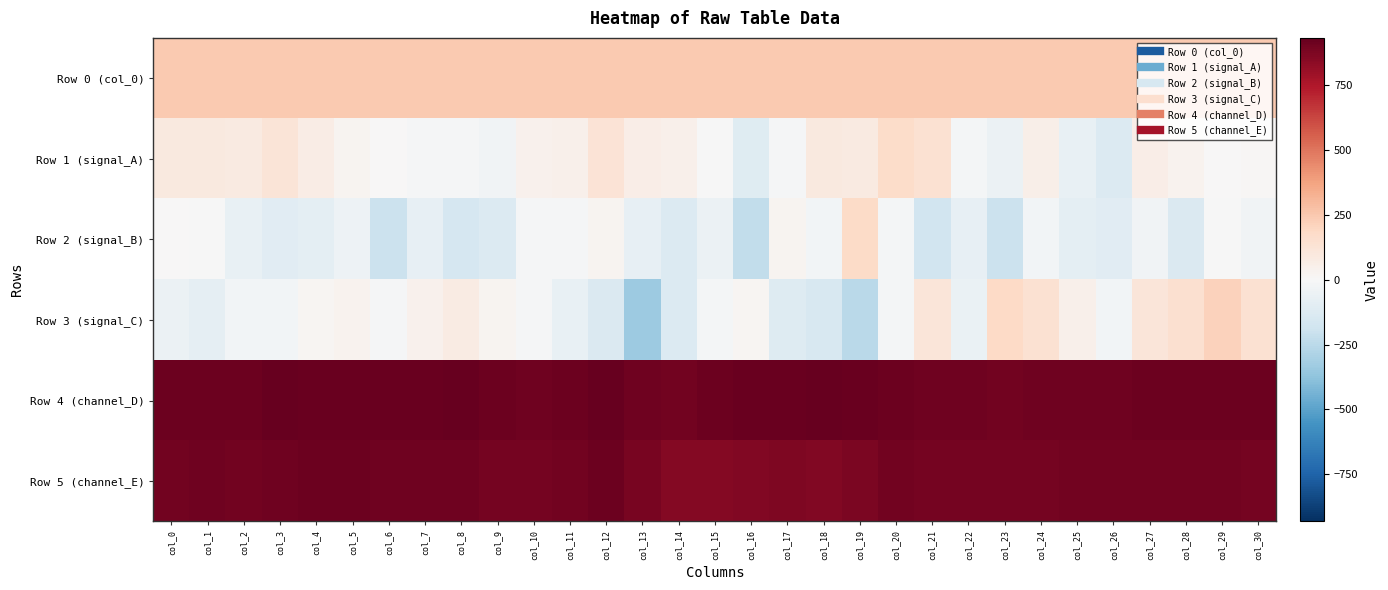

Reading left to right, extract all data points from this chart.

Row 0 (col_0): col_0=240.9	col_1=240.9	col_2=241.0	col_3=241.0	col_4=241.1	col_5=241.1	col_6=241.2	col_7=241.2	col_8=241.3	col_9=241.3	col_10=241.4	col_11=241.4	col_12=241.5	col_13=241.5	col_14=241.6	col_15=241.6	col_16=241.7	col_17=241.7	col_18=241.8	col_19=241.8	col_20=241.9	col_21=241.9	col_22=241.9	col_23=242.0	col_24=242.0	col_25=242.1	col_26=242.1	col_27=242.2	col_28=242.2	col_29=242.3	col_30=242.3
Row 1 (signal_A): col_0=89.0	col_1=90.0	col_2=85.0	col_3=117.0	col_4=70.0	col_5=27.0	col_6=1.0	col_7=-8.0	col_8=-10.0	col_9=-32.0	col_10=38.0	col_11=49.0	col_12=124.0	col_13=64.0	col_14=50.0	col_15=-5.0	col_16=-116.0	col_17=-9.0	col_18=90.0	col_19=87.0	col_20=174.0	col_21=143.0	col_22=-17.0	col_23=-51.0	col_24=51.0	col_25=-67.0	col_26=-126.0	col_27=62.0	col_28=30.0	col_29=7.0	col_30=9.0
Row 2 (signal_B): col_0=2.0	col_1=-6.0	col_2=-69.0	col_3=-104.0	col_4=-91.0	col_5=-46.0	col_6=-201.0	col_7=-73.0	col_8=-153.0	col_9=-127.0	col_10=-11.0	col_11=-8.0	col_12=22.0	col_13=-76.0	col_14=-125.0	col_15=-58.0	col_16=-227.0	col_17=25.0	col_18=-27.0	col_19=175.0	col_20=-20.0	col_21=-178.0	col_22=-74.0	col_23=-198.0	col_24=-22.0	col_25=-88.0	col_26=-108.0	col_27=-35.0	col_28=-133.0	col_29=-1.0	col_30=-33.0
Row 3 (signal_C): col_0=-54.0	col_1=-82.0	col_2=-27.0	col_3=-27.0	col_4=20.0	col_5=31.0	col_6=-11.0	col_7=43.0	col_8=73.0	col_9=22.0	col_10=-14.0	col_11=-71.0	col_12=-137.0	col_13=-337.0	col_14=-129.0	col_15=-15.0	col_16=20.0	col_17=-122.0	col_18=-151.0	col_19=-251.0	col_20=-20.0	col_21=114.0	col_22=-64.0	col_23=189.0	col_24=145.0	col_25=47.0	col_26=-22.0	col_27=110.0	col_28=149.0	col_29=216.0	col_30=145.0
Row 4 (channel_D): col_0=911.0	col_1=915.0	col_2=912.0	col_3=926.0	col_4=917.0	col_5=923.0	col_6=920.0	col_7=921.0	col_8=931.0	col_9=914.0	col_10=907.0	col_11=915.0	col_12=924.0	col_13=907.0	col_14=901.0	col_15=912.0	col_16=919.0	col_17=921.0	col_18=926.0	col_19=921.0	col_20=912.0	col_21=907.0	col_22=907.0	col_23=901.0	col_24=902.0	col_25=906.0	col_26=907.0	col_27=910.0	col_28=911.0	col_29=911.0	col_30=912.0
Row 5 (channel_E): col_0=900.0	col_1=905.0	col_2=897.0	col_3=906.0	col_4=913.0	col_5=912.0	col_6=903.0	col_7=903.0	col_8=903.0	col_9=893.0	col_10=893.0	col_11=899.0	col_12=913.0	col_13=882.0	col_14=857.0	col_15=858.0	col_16=862.0	col_17=866.0	col_18=865.0	col_19=875.0	col_20=897.0	col_21=892.0	col_22=894.0	col_23=893.0	col_24=889.0	col_25=896.0	col_26=898.0	col_27=896.0	col_28=896.0	col_29=897.0	col_30=894.0